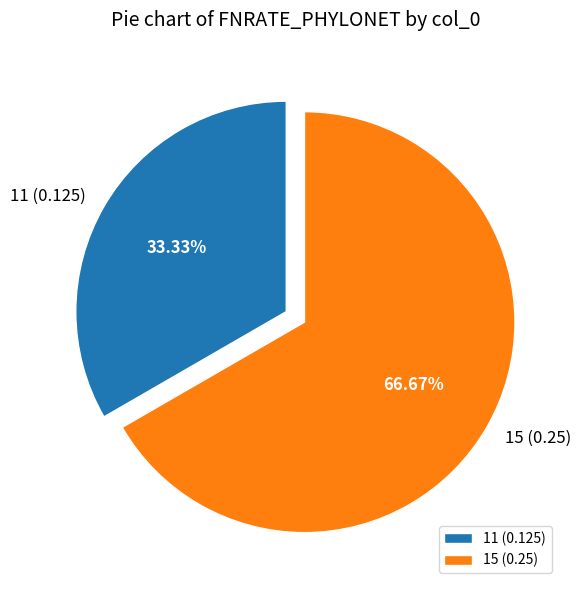

What is the largest slice in the pie chart?

15